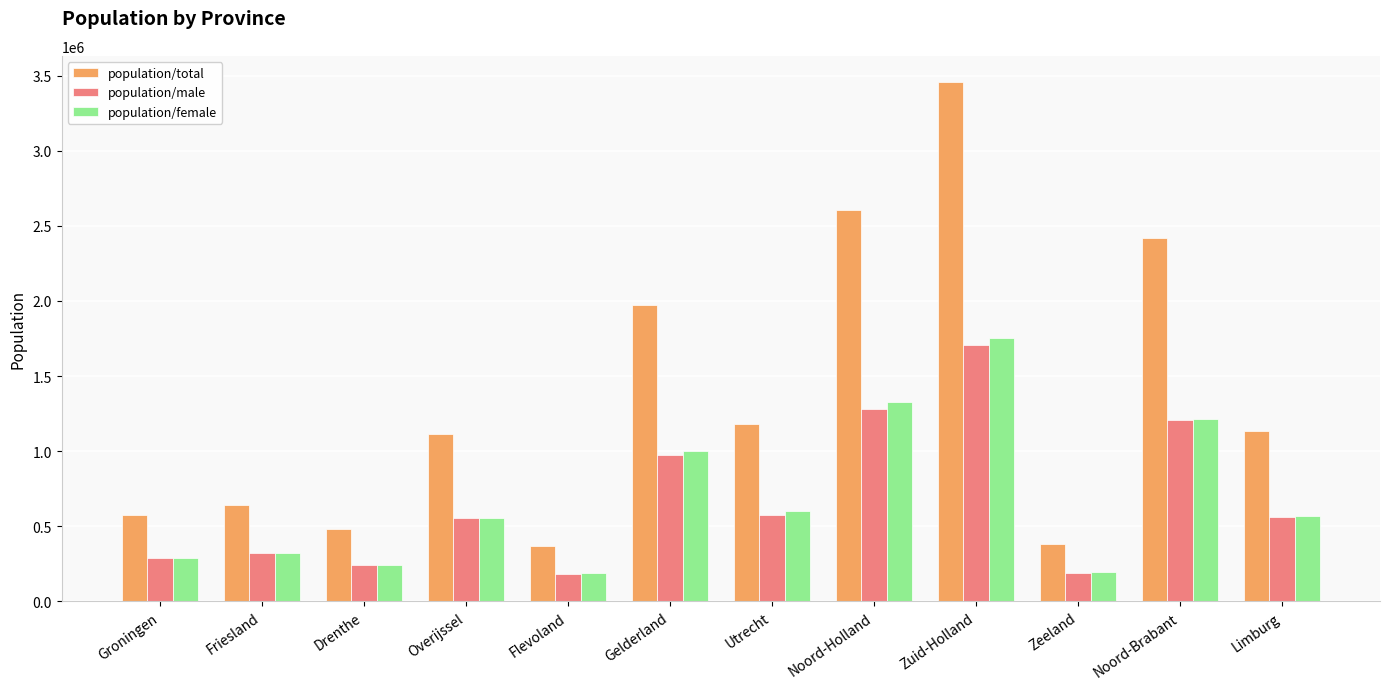

The population/female series shows 491294 at Groningen. True or false?

False